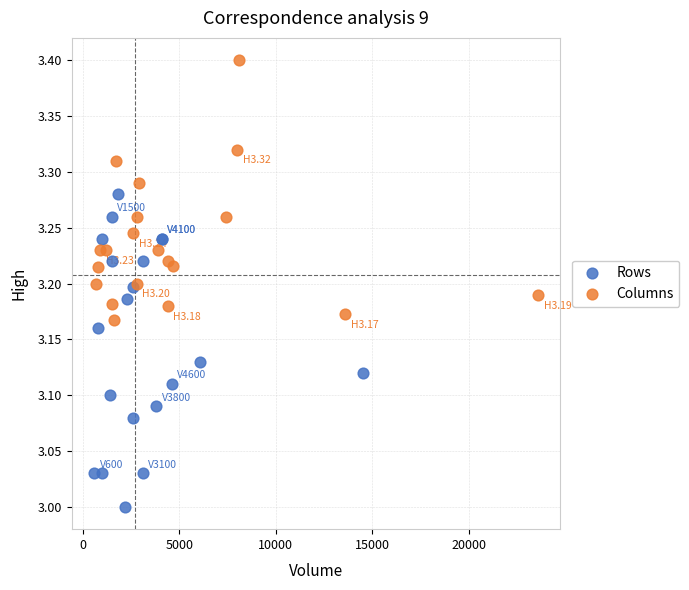

Which series contains the highest Y value?

Columns